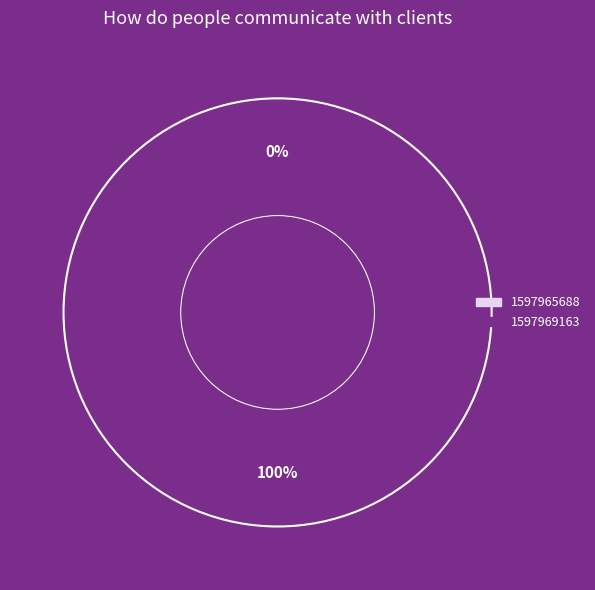

To the nearest percent, what is the combined percentage of 1597965688 and 1597969163?

100%